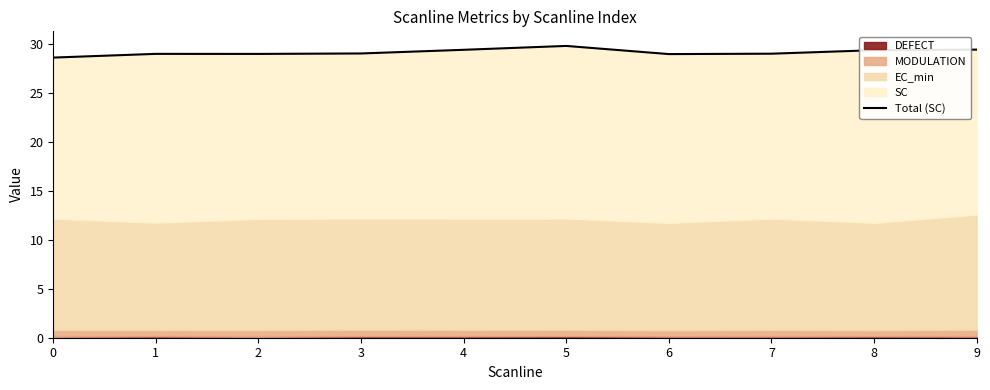

Where is the first local minimum?

2